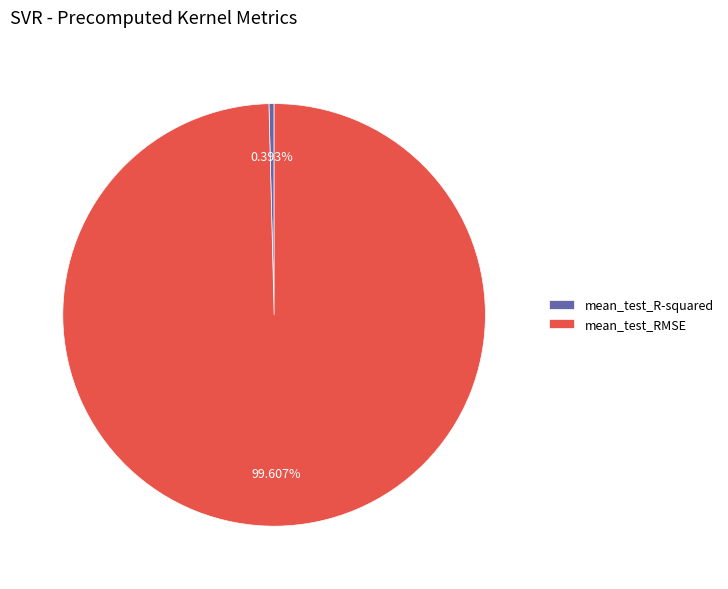

To the nearest percent, what is the difference between the largest and smallest slice percentages?

99%